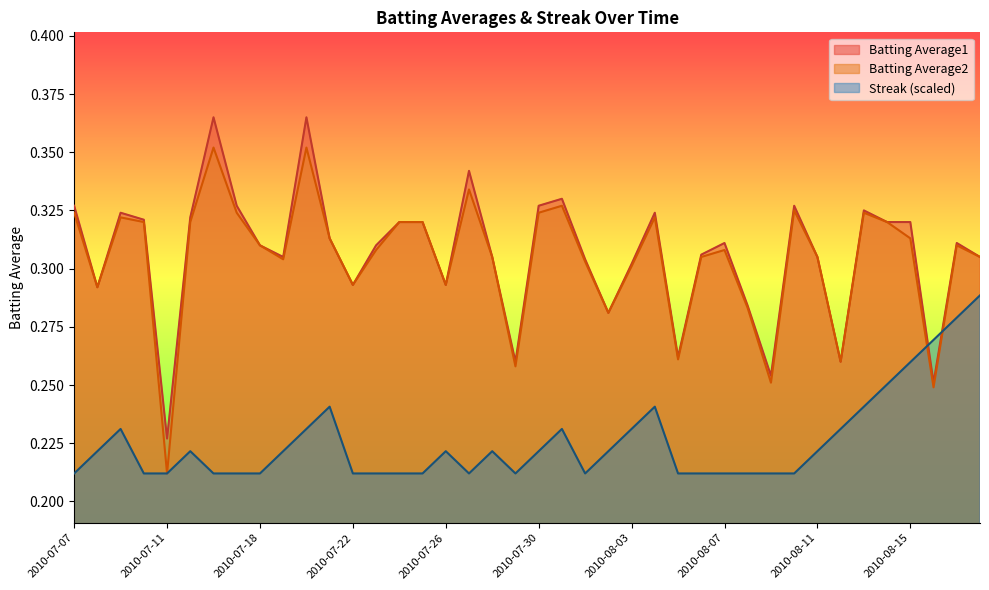

Reading left to right, transcribe all the data shown in this chart.

Batting Average1: 2010-07-07=0.3	2010-07-08=0.3	2010-07-09=0.3	2010-07-10=0.3	2010-07-11=0.2	2010-07-15=0.3	2010-07-16=0.4	2010-07-17=0.3	2010-07-18=0.3	2010-07-19=0.3	2010-07-20=0.4	2010-07-21=0.3	2010-07-22=0.3	2010-07-23=0.3	2010-07-24=0.3	2010-07-25=0.3	2010-07-26=0.3	2010-07-27=0.3	2010-07-28=0.3	2010-07-29=0.3	2010-07-30=0.3	2010-07-31=0.3	2010-08-01=0.3	2010-08-02=0.3	2010-08-03=0.3	2010-08-04=0.3	2010-08-05=0.3	2010-08-06=0.3	2010-08-07=0.3	2010-08-08=0.3	2010-08-09=0.3	2010-08-10=0.3	2010-08-11=0.3	2010-08-12=0.3	2010-08-13=0.3	2010-08-14=0.3	2010-08-15=0.3	2010-08-16=0.3	2010-08-17=0.3	2010-08-18=0.3
Batting Average2: 2010-07-07=0.3	2010-07-08=0.3	2010-07-09=0.3	2010-07-10=0.3	2010-07-11=0.2	2010-07-15=0.3	2010-07-16=0.4	2010-07-17=0.3	2010-07-18=0.3	2010-07-19=0.3	2010-07-20=0.4	2010-07-21=0.3	2010-07-22=0.3	2010-07-23=0.3	2010-07-24=0.3	2010-07-25=0.3	2010-07-26=0.3	2010-07-27=0.3	2010-07-28=0.3	2010-07-29=0.3	2010-07-30=0.3	2010-07-31=0.3	2010-08-01=0.3	2010-08-02=0.3	2010-08-03=0.3	2010-08-04=0.3	2010-08-05=0.3	2010-08-06=0.3	2010-08-07=0.3	2010-08-08=0.3	2010-08-09=0.3	2010-08-10=0.3	2010-08-11=0.3	2010-08-12=0.3	2010-08-13=0.3	2010-08-14=0.3	2010-08-15=0.3	2010-08-16=0.2	2010-08-17=0.3	2010-08-18=0.3
Streak: 2010-07-07=0.2	2010-07-08=0.2	2010-07-09=0.2	2010-07-10=0.2	2010-07-11=0.2	2010-07-15=0.2	2010-07-16=0.2	2010-07-17=0.2	2010-07-18=0.2	2010-07-19=0.2	2010-07-20=0.2	2010-07-21=0.2	2010-07-22=0.2	2010-07-23=0.2	2010-07-24=0.2	2010-07-25=0.2	2010-07-26=0.2	2010-07-27=0.2	2010-07-28=0.2	2010-07-29=0.2	2010-07-30=0.2	2010-07-31=0.2	2010-08-01=0.2	2010-08-02=0.2	2010-08-03=0.2	2010-08-04=0.2	2010-08-05=0.2	2010-08-06=0.2	2010-08-07=0.2	2010-08-08=0.2	2010-08-09=0.2	2010-08-10=0.2	2010-08-11=0.2	2010-08-12=0.2	2010-08-13=0.2	2010-08-14=0.3	2010-08-15=0.3	2010-08-16=0.3	2010-08-17=0.3	2010-08-18=0.3